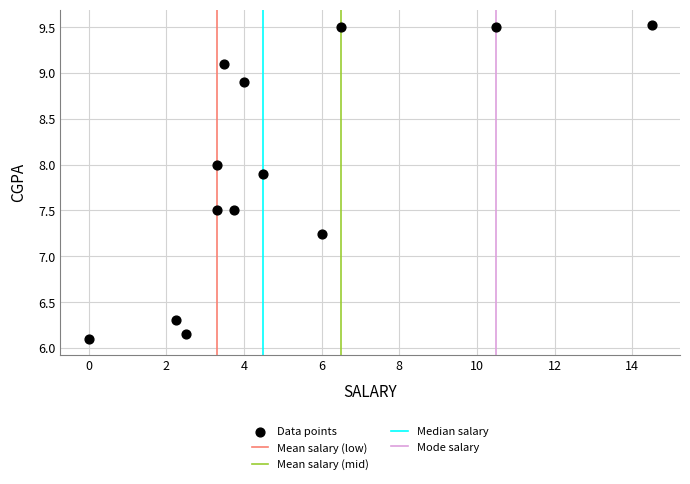

What is the range of X values (max minus min)?

14.5